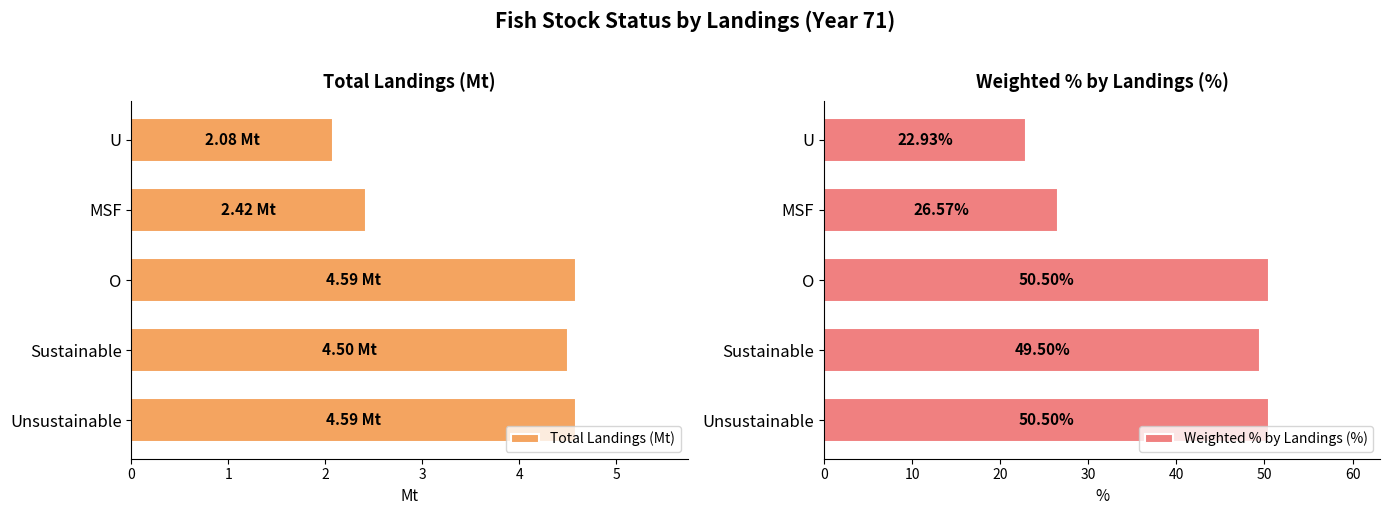

Is it true that Total Landings (Mt) equals 2.9 at U?

False